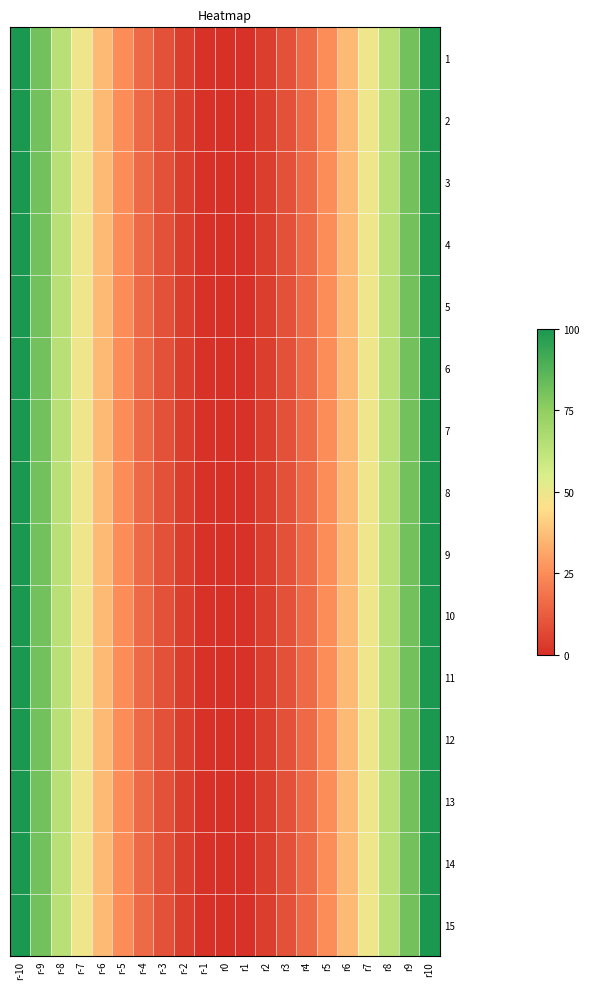

What is the greatest value displayed?

100